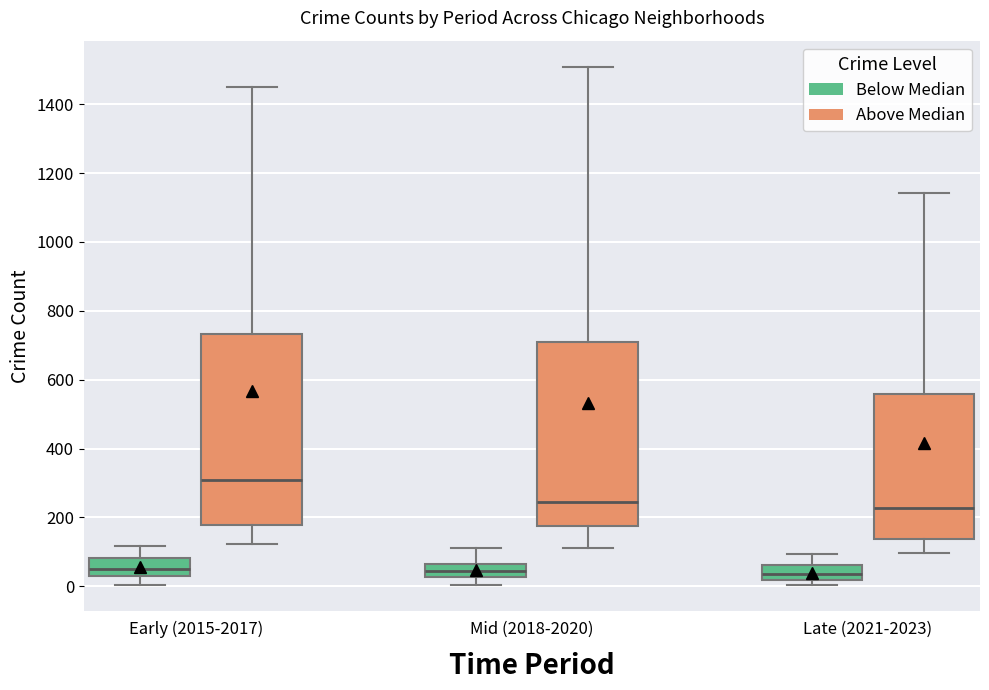

Where is the upper edge of the box for Mid (2018-2020) (Above Median) on the y-axis? The values are not printed on the chart, so give them approximately, as read against the axis.

700